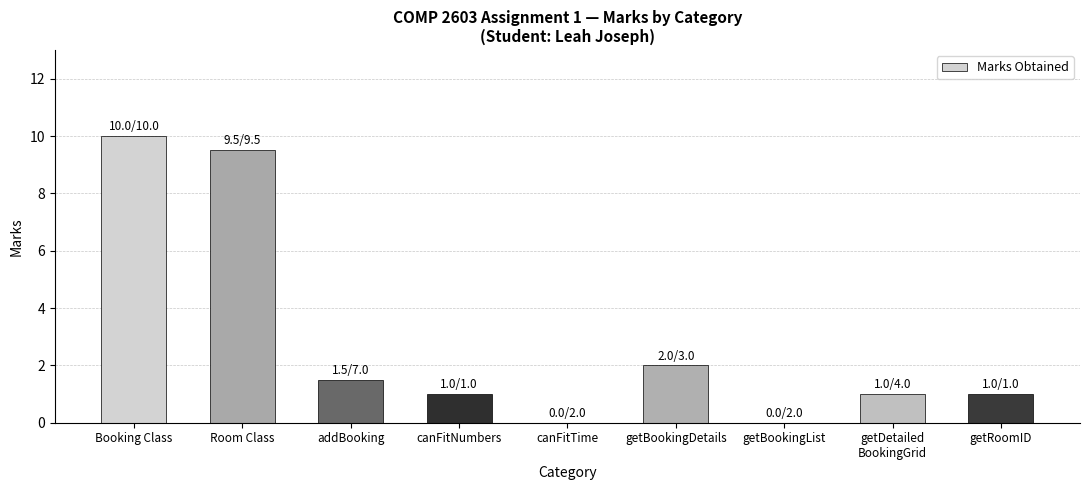

Is it true that the value at Booking Class is 6.0?

False